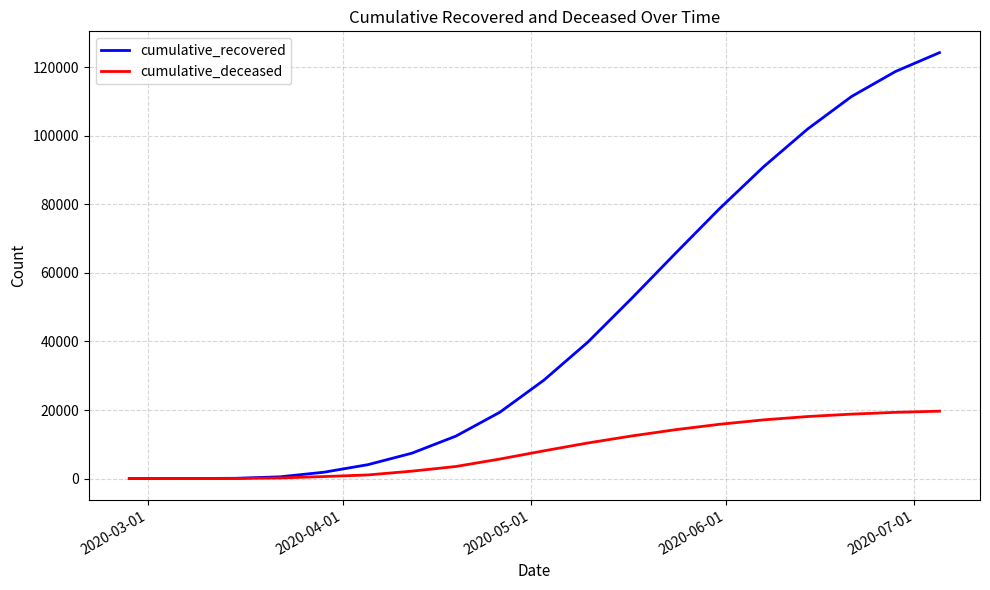

Rank the series by their maximum value, from lowest to highest.

cumulative_deceased, cumulative_recovered